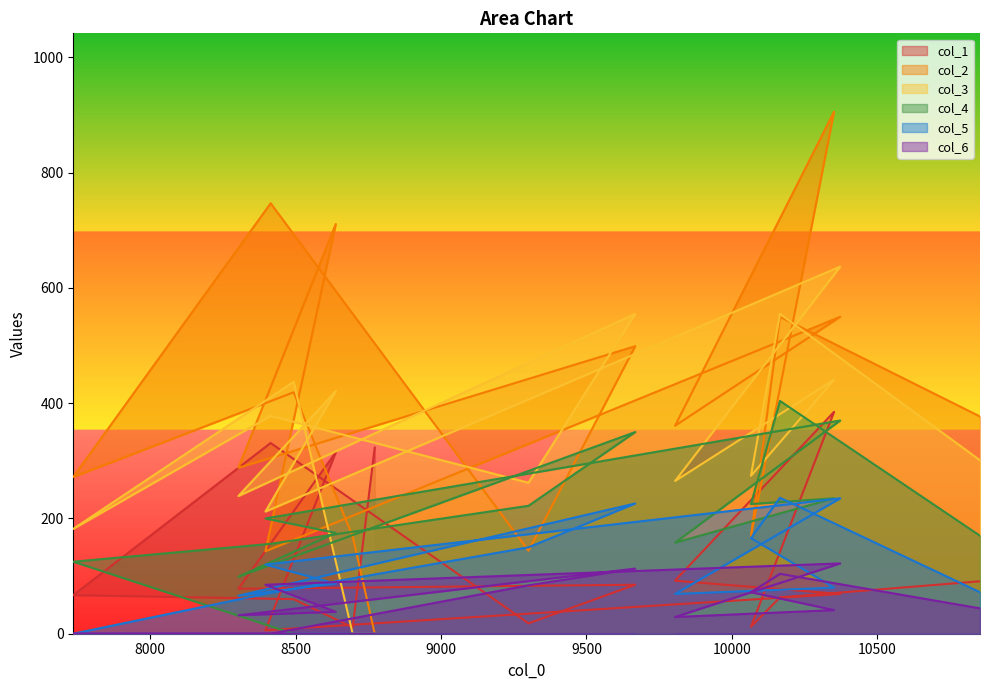

Which series changed the most between 8638 and 8696?

col_2